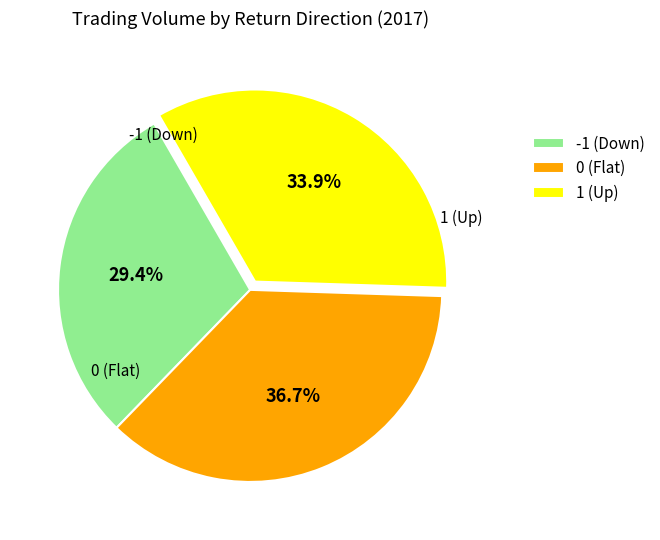

Is there a majority slice in this chart?

No